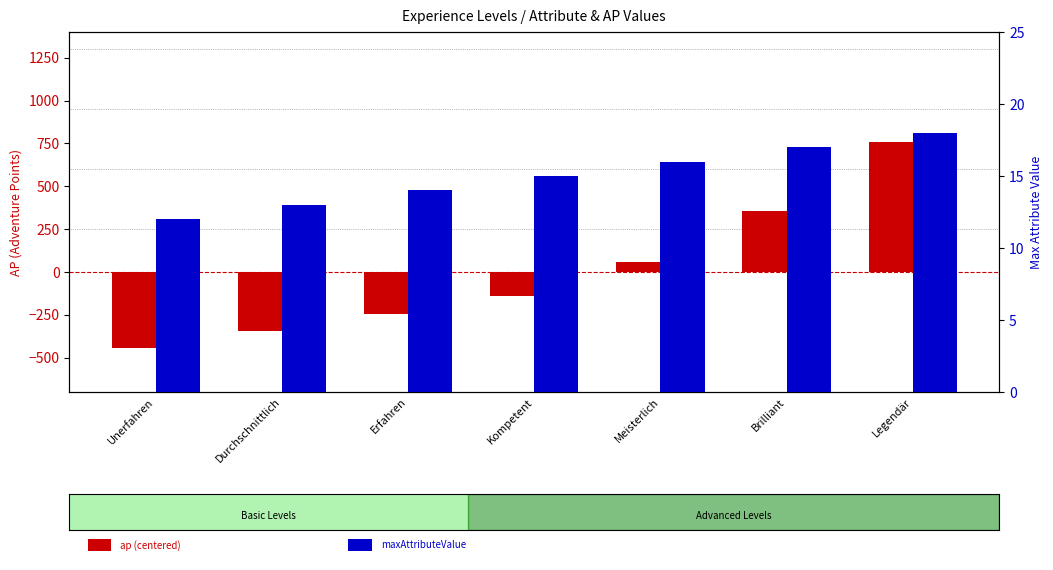

How many groups of bars are there?

7